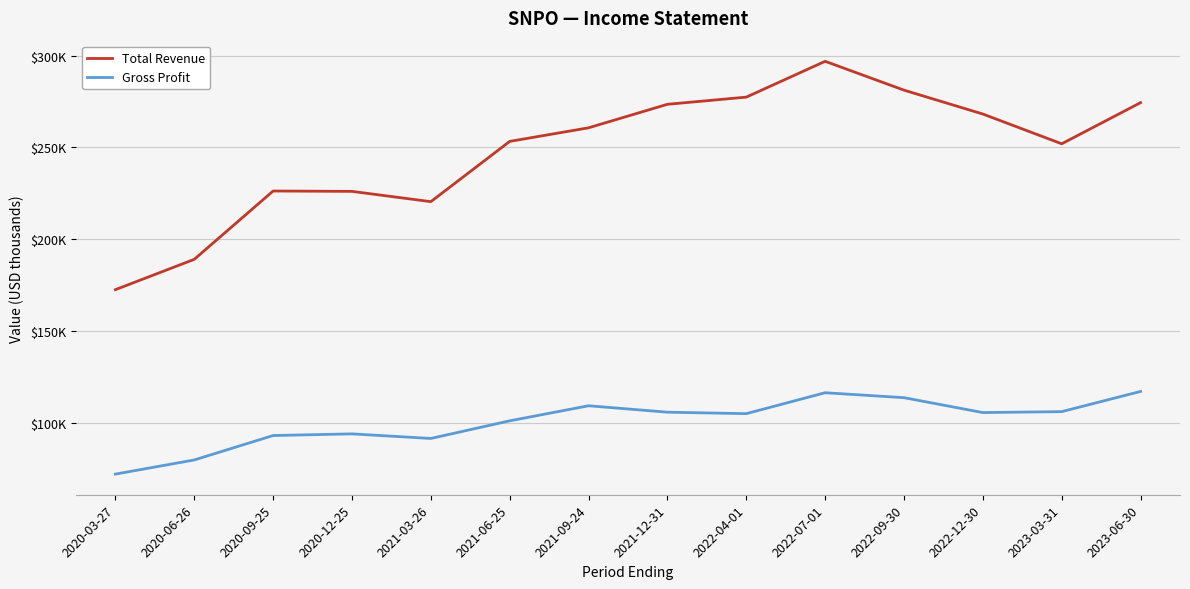

What are all the series names shown in the legend?

Total Revenue, Gross Profit